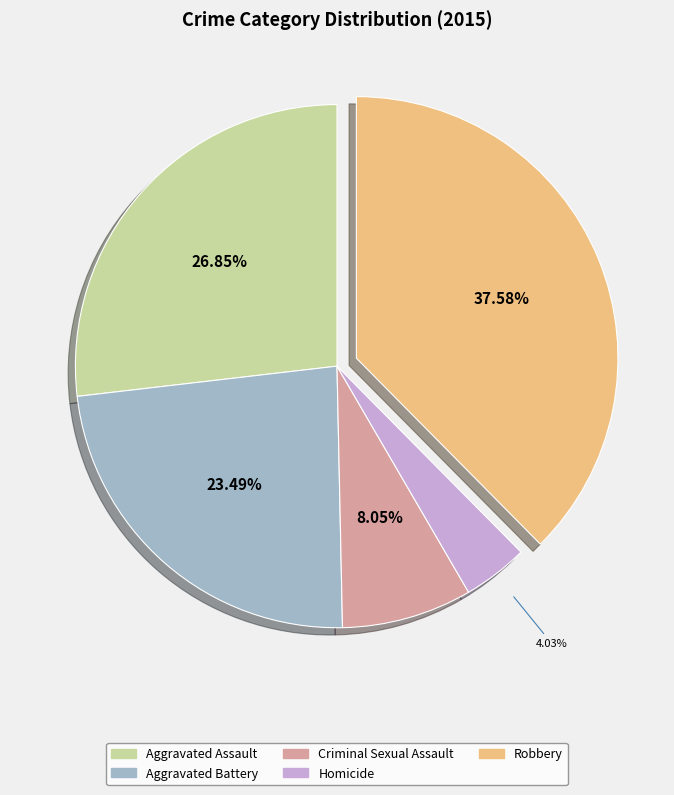

Rank the categories by value from highest to lowest.

Robbery, Aggravated Assault, Aggravated Battery, Criminal Sexual Assault, Homicide